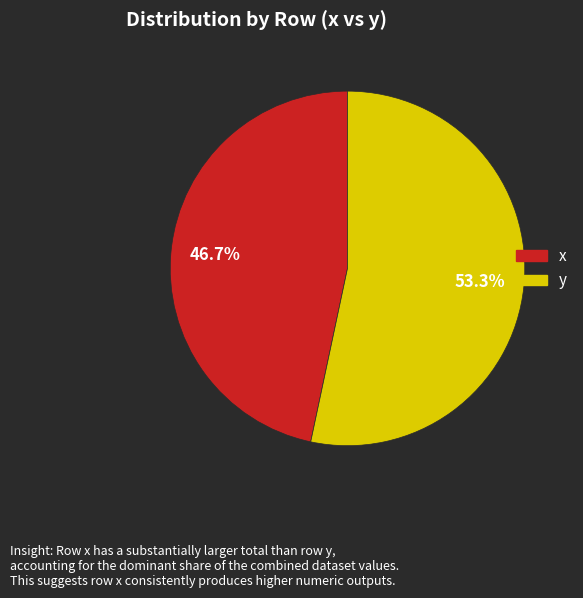

Is there any slice that represents more than half of the pie?

Yes